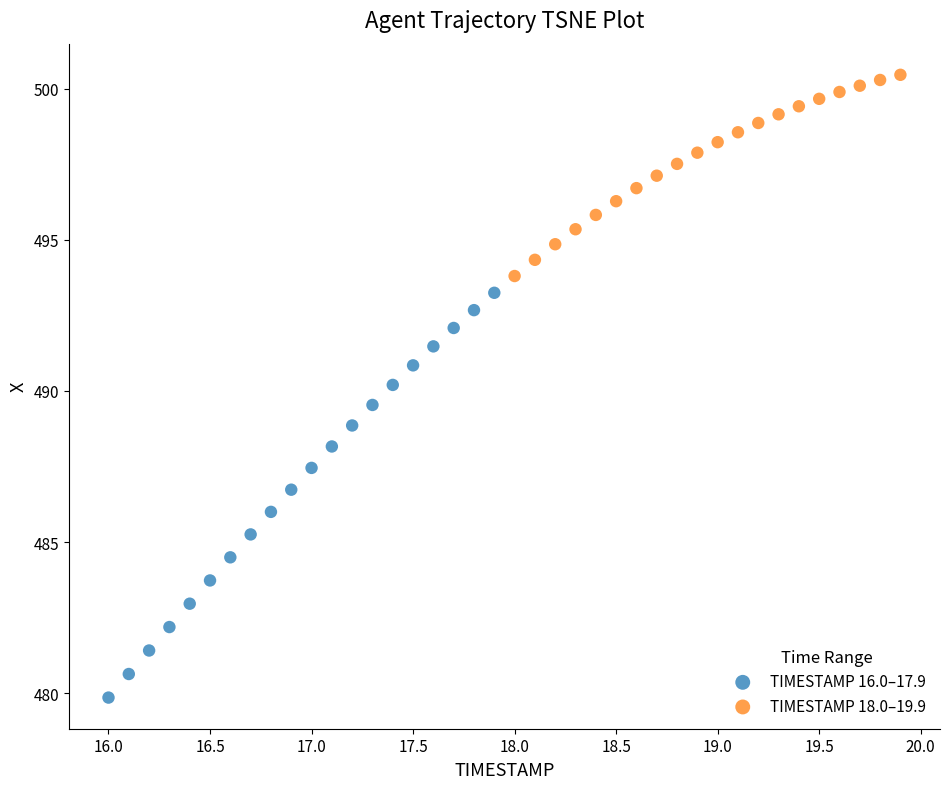

Which series contains the lowest Y value?

TIMESTAMP 16.0–17.9